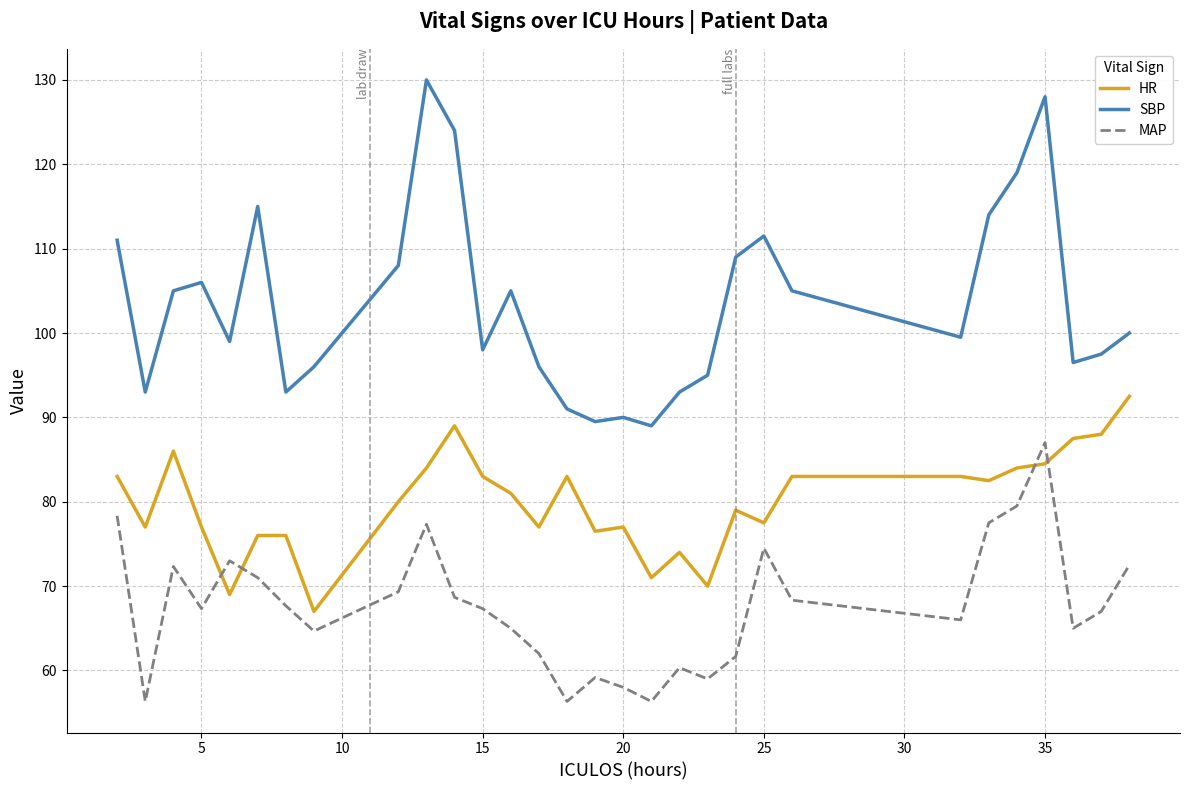

Which series has the largest total across all categories?

SBP